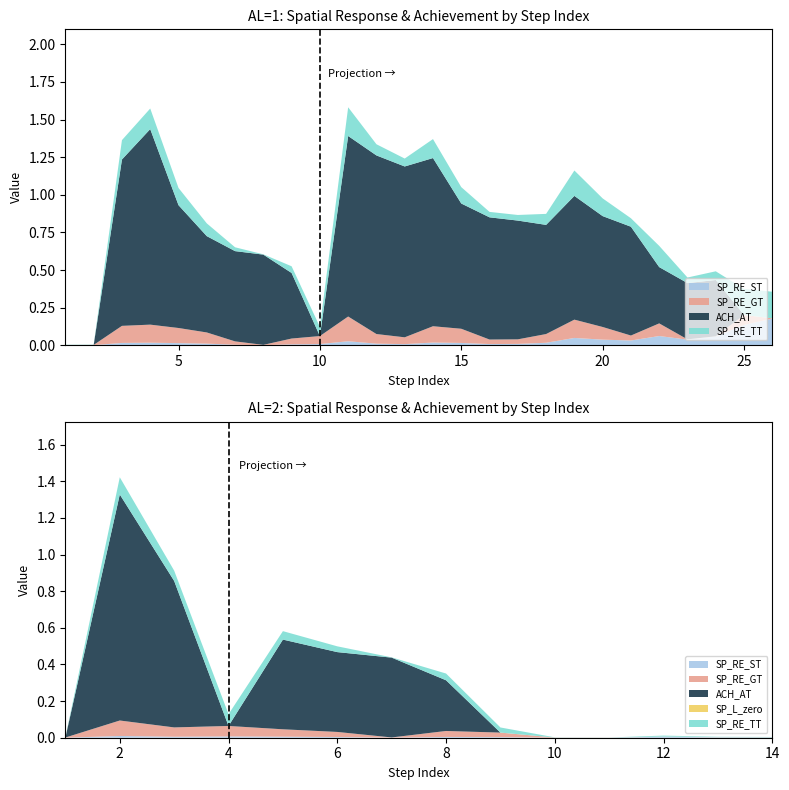

Reading left to right, extract all data points from this chart.

SP_RE_GT: 0.0	0.0	0.1	0.1	0.1	0.1	0.0	0.0	0.0	0.1	0.2	0.1	0.0	0.1	0.1	0.0	0.0	0.1	0.1	0.1	0.0	0.1	0.0	0.0	0.1	0.0
SP_RE_ST: 0.0	0.0	0.0	0.0	0.0	0.0	0.0	0.0	0.0	0.0	0.0	0.0	0.0	0.0	0.0	0.0	0.0	0.0	0.0	0.0	0.0	0.1	0.0	0.1	0.1	0.2
SP_RE_TT: 0.0	0.0	0.1	0.1	0.1	0.1	0.0	0.0	0.0	0.1	0.2	0.1	0.1	0.1	0.1	0.0	0.0	0.1	0.2	0.1	0.1	0.1	0.0	0.1	0.2	0.2
ACH_AT: 0.0	0.0	1.1	1.3	0.8	0.6	0.6	0.6	0.4	0.0	1.2	1.2	1.1	1.1	0.8	0.8	0.8	0.7	0.8	0.7	0.7	0.4	0.4	0.4	0.0	0.0